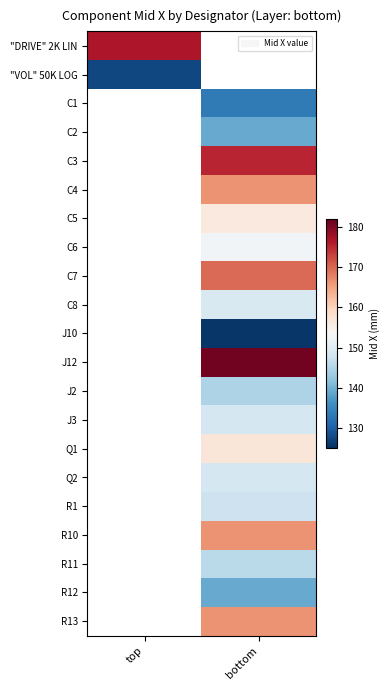

Between top and bottom, which is larger?

bottom